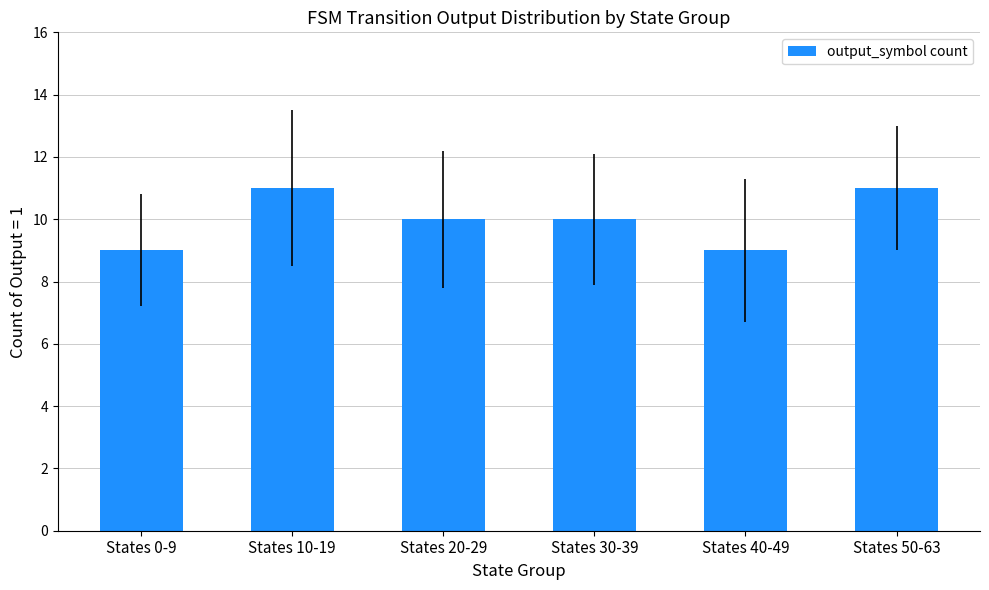

How many bars are there in total?

6